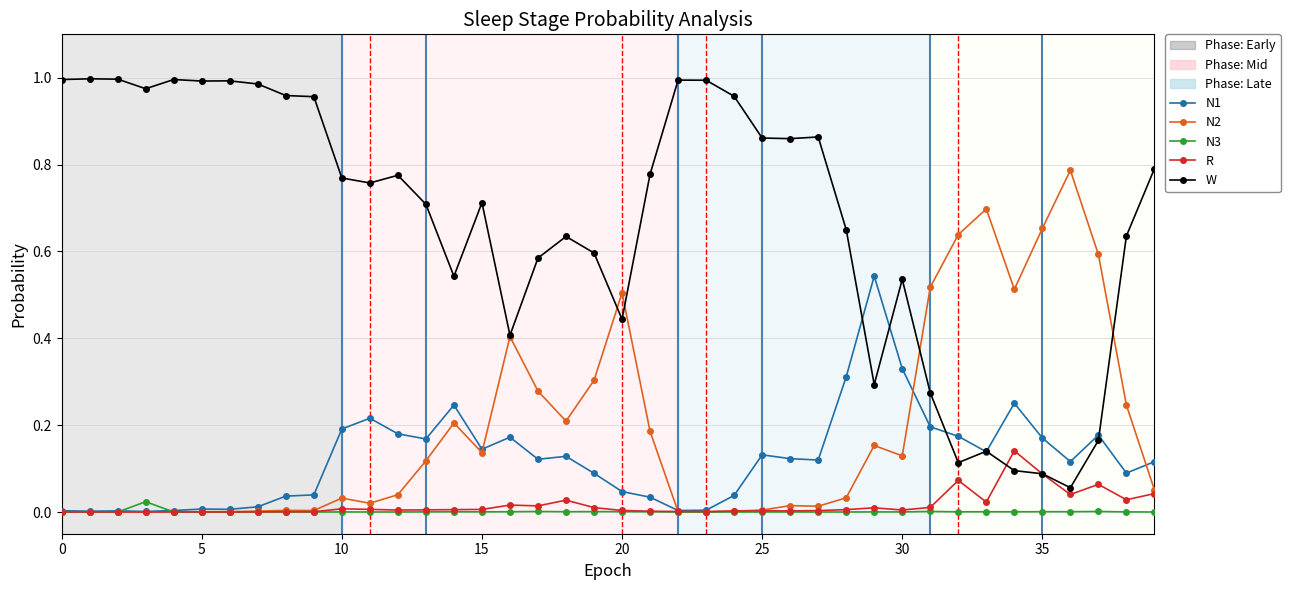

Which series has the largest total across all categories?

W